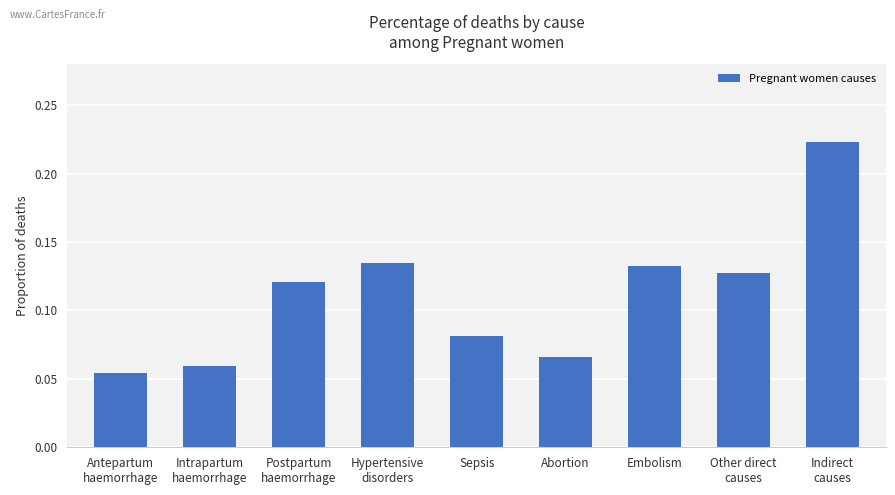

What is the change in value from Abortion to Embolism?

+0.1